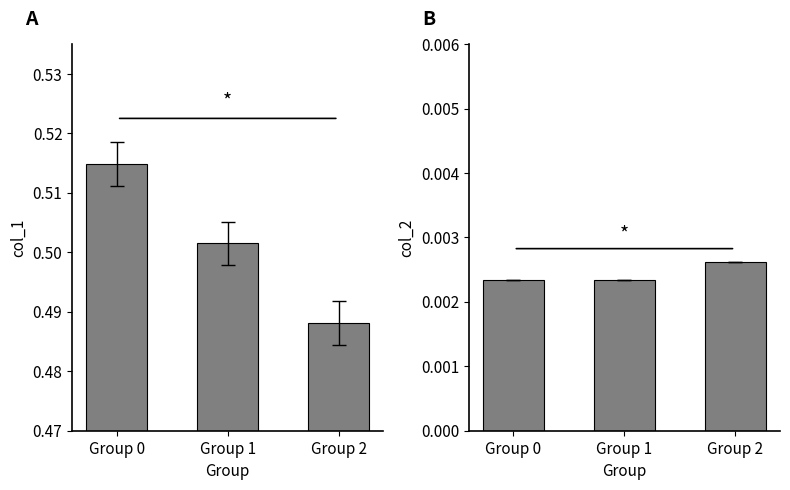

At which label does col_1 reach its minimum?

Group 2